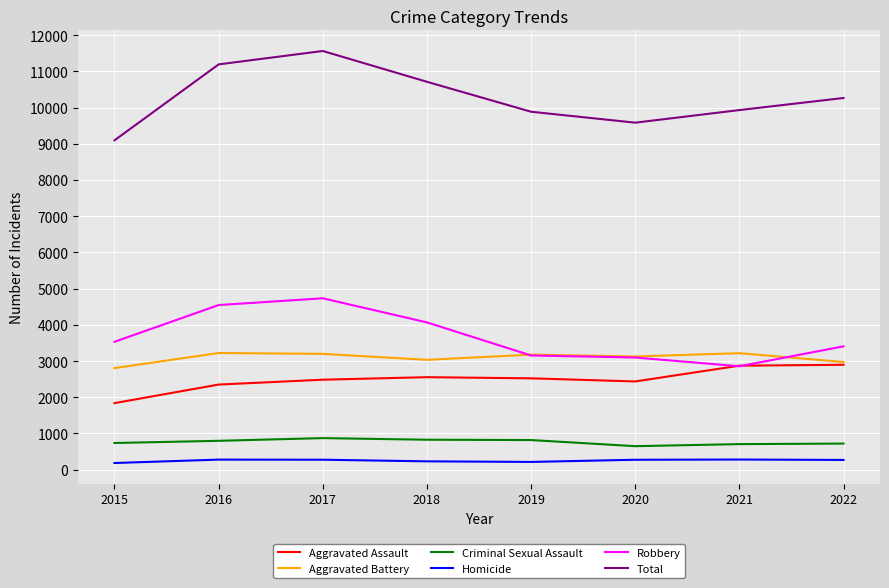

Which category has the highest value in the Robbery series?

2017